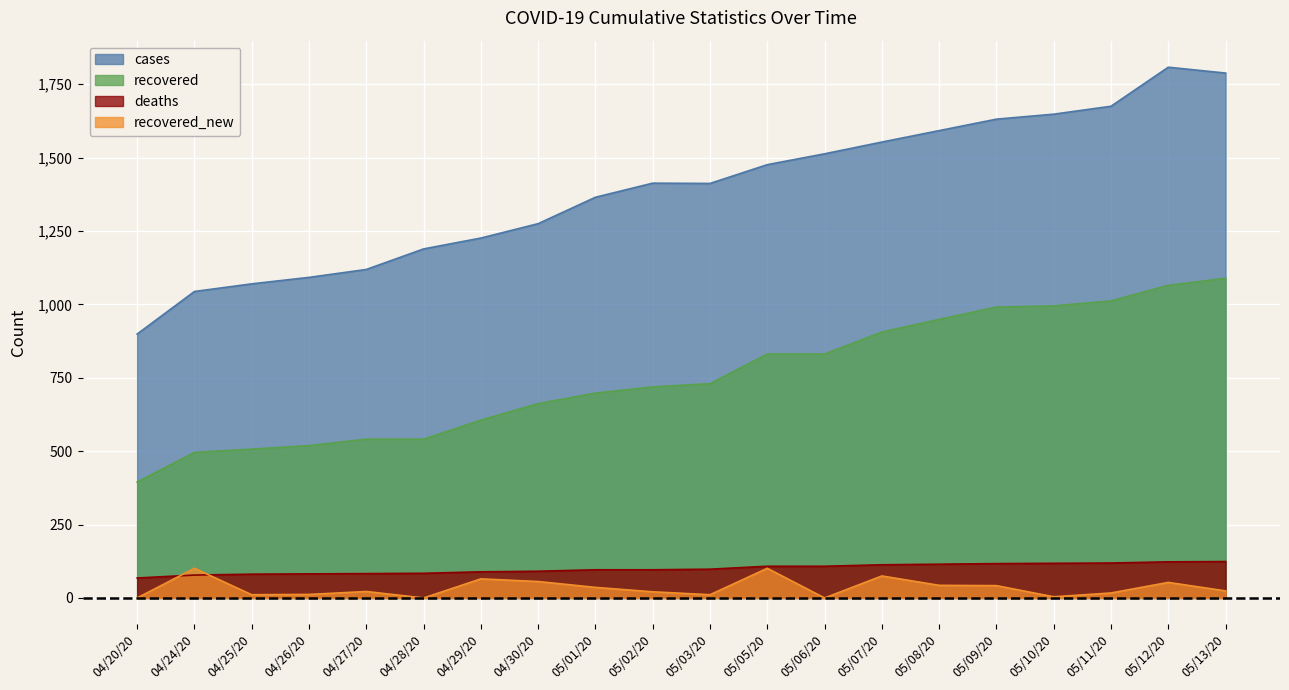

True or false: deaths has more than 0 points higher than both neighbors.

False